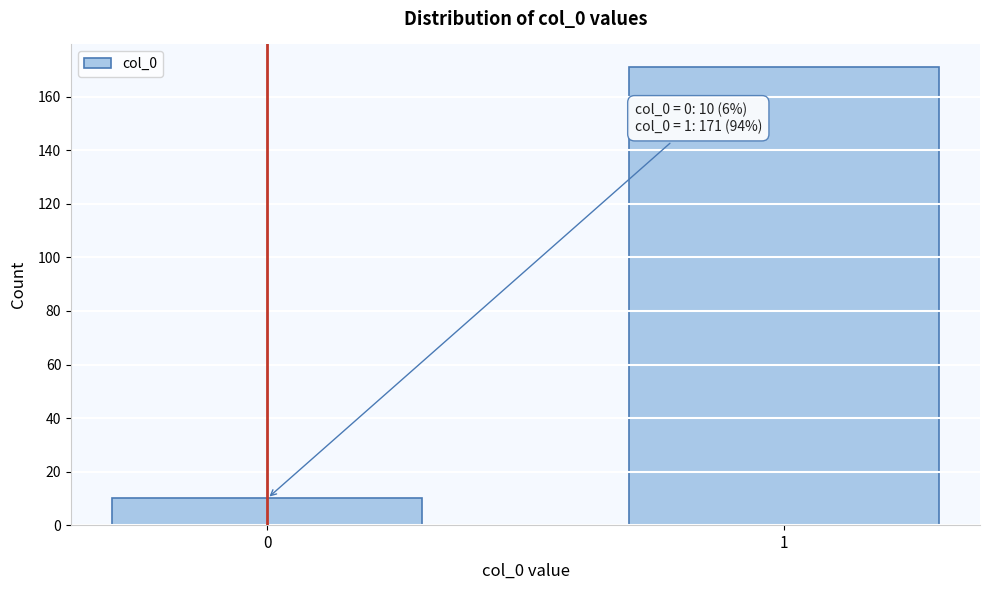

Reading left to right, what are all the values shown in this chart?

10	171